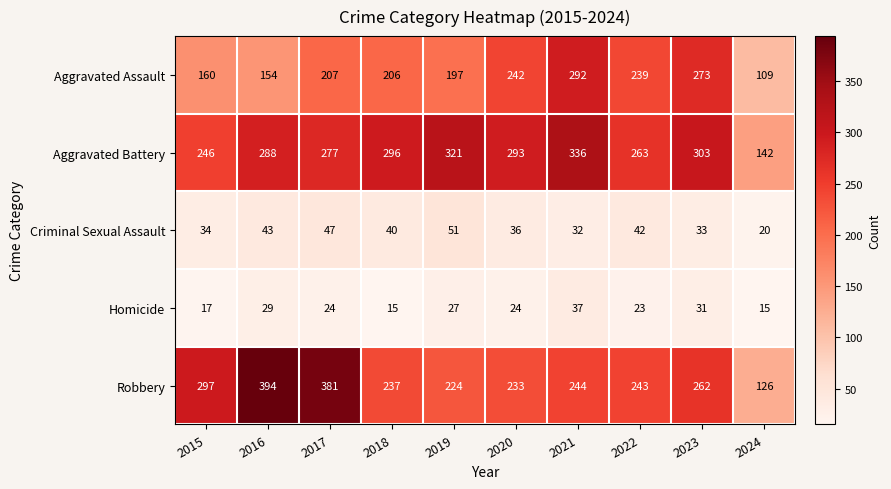

Count the number of data series in this chart.

5